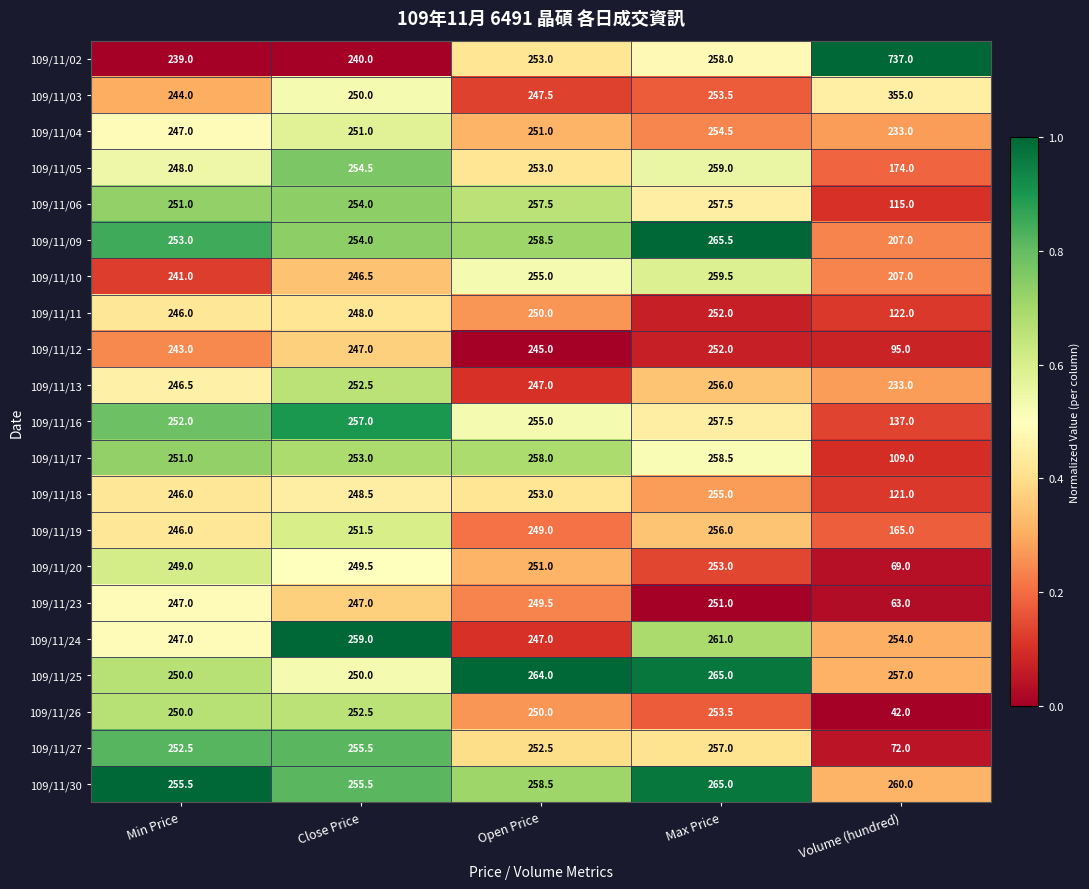

Between Close Price and Max Price, which series saw the biggest shift?

109/11/02